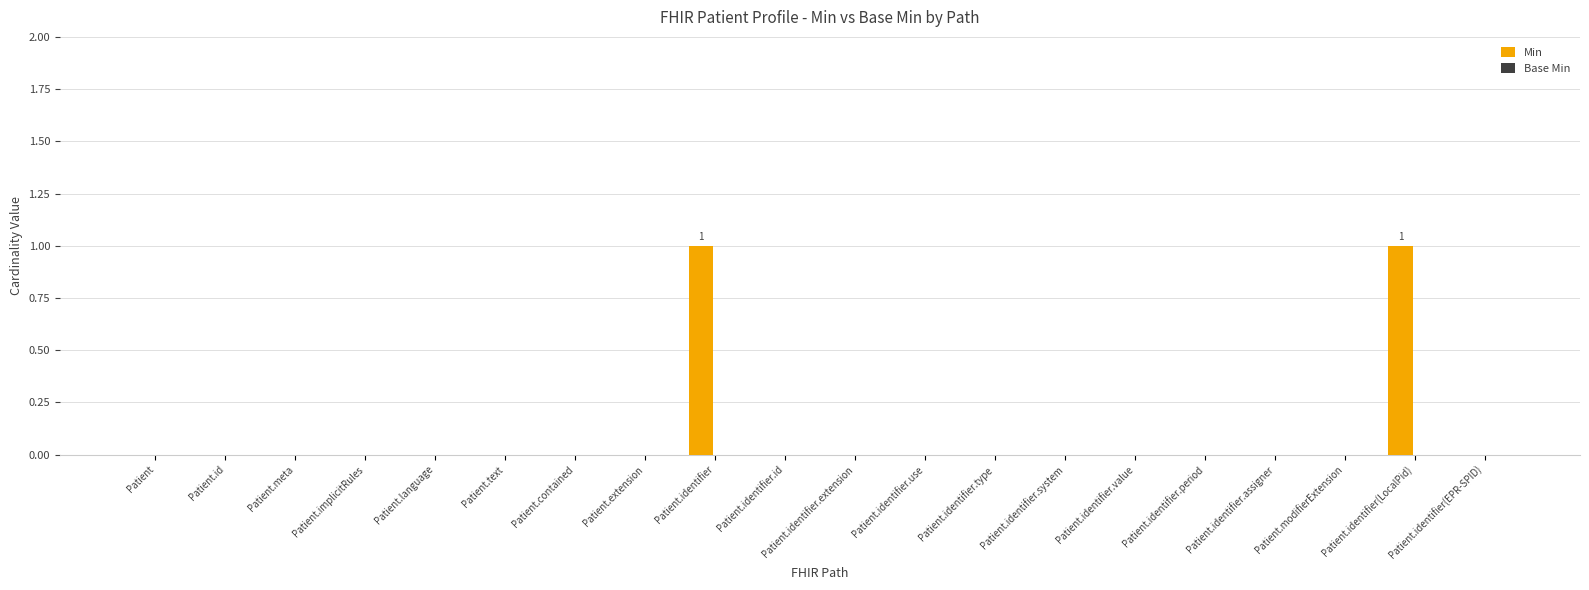

The chart shows a value of -1 at Patient.id. True or false?

False